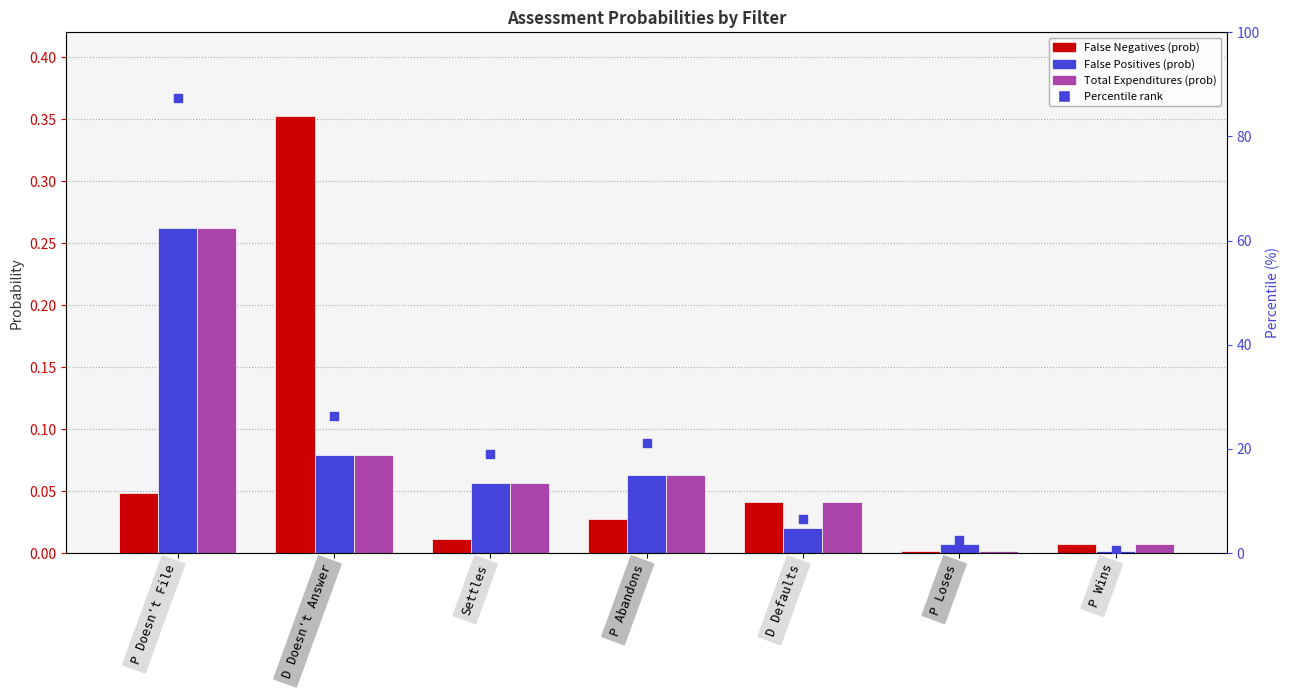

Which series contains the highest Y value?

Percentile rank